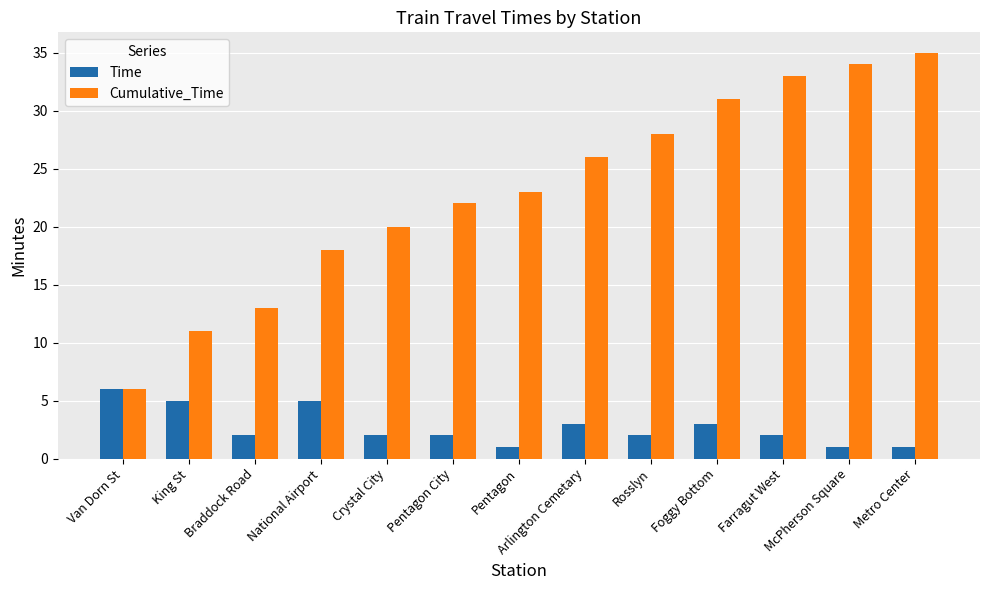

What is the value of the Cumulative_Time bar at the 5th from the left?

20